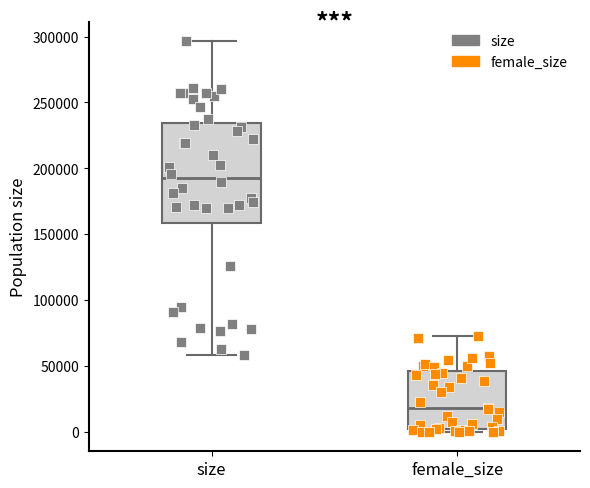

Which box's median line is the highest?

size